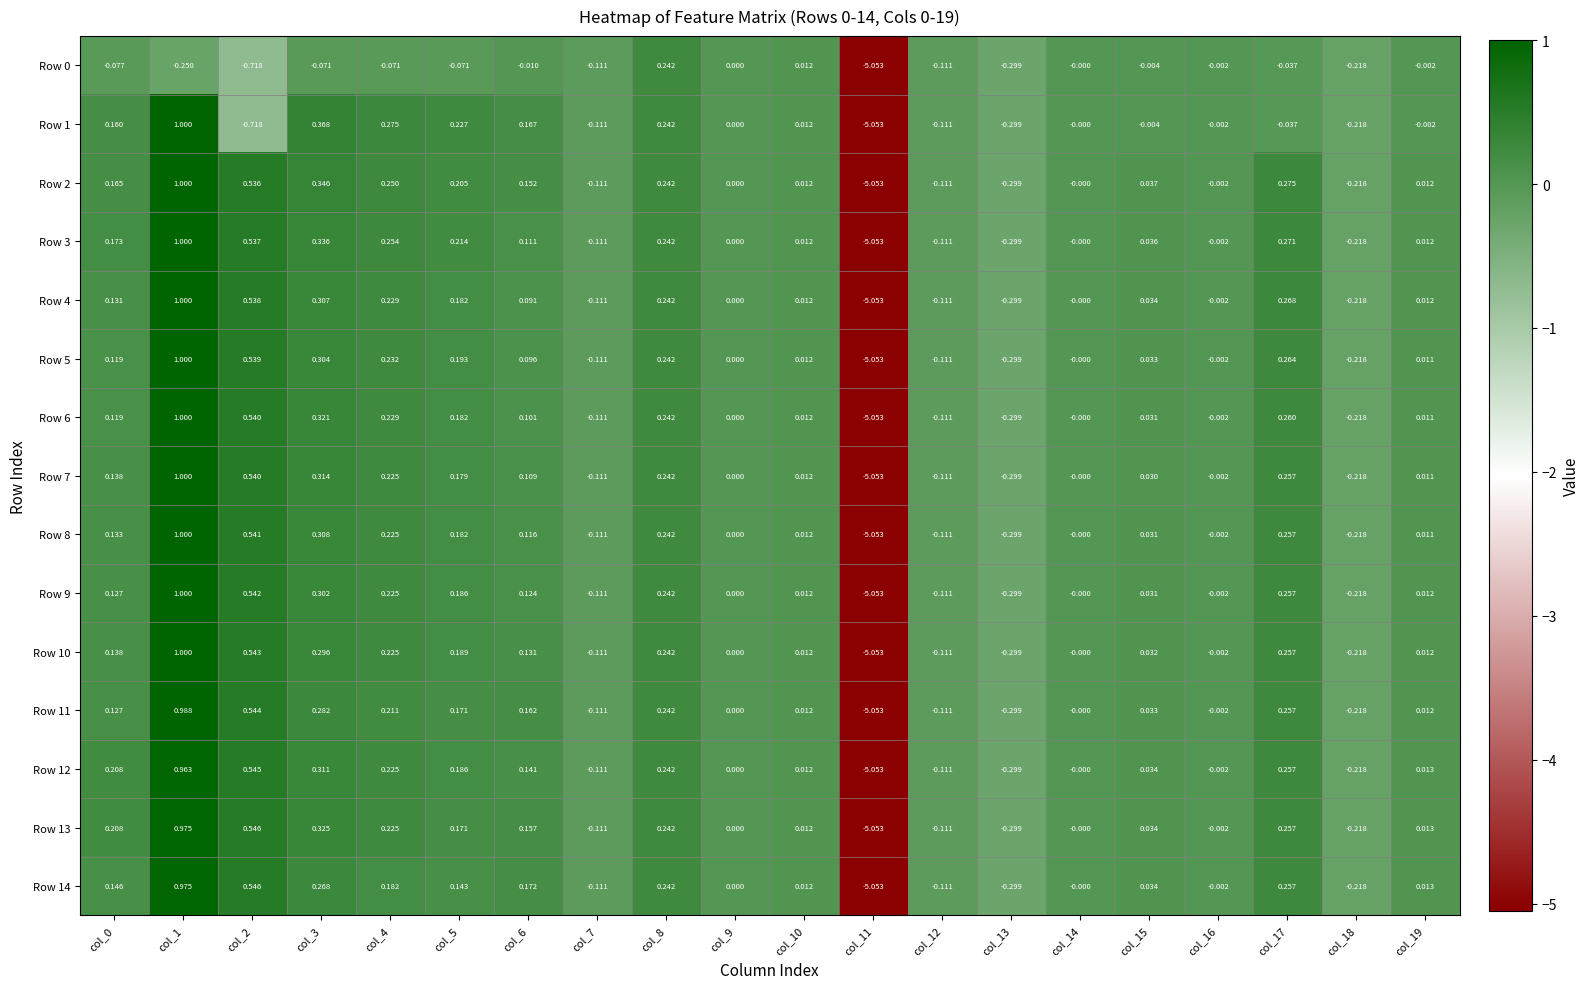

Is the value of Row 13 at col_12 greater than the value of Row 14 at col_6?

No